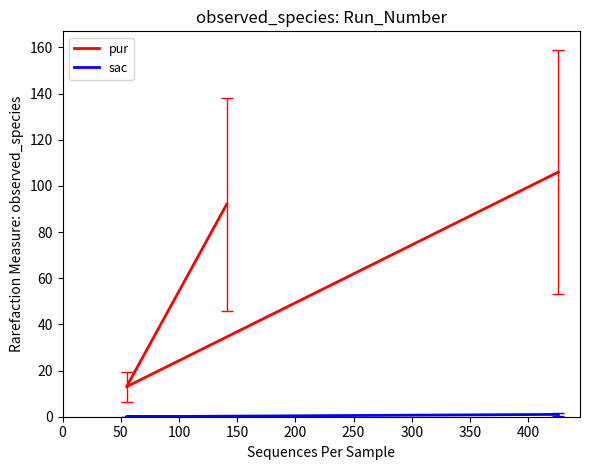

How many series are shown in this chart?

2